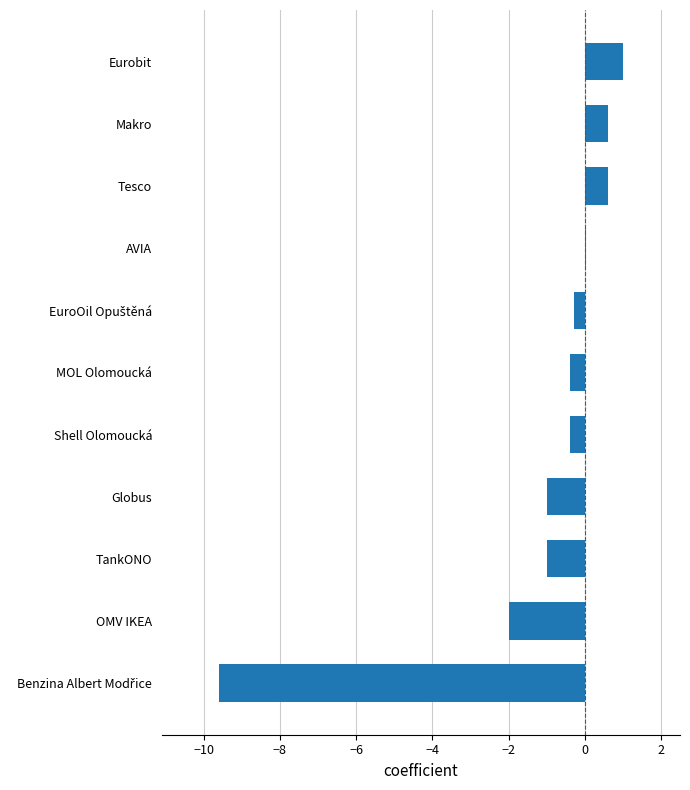

What is the sum of all values?

-12.5